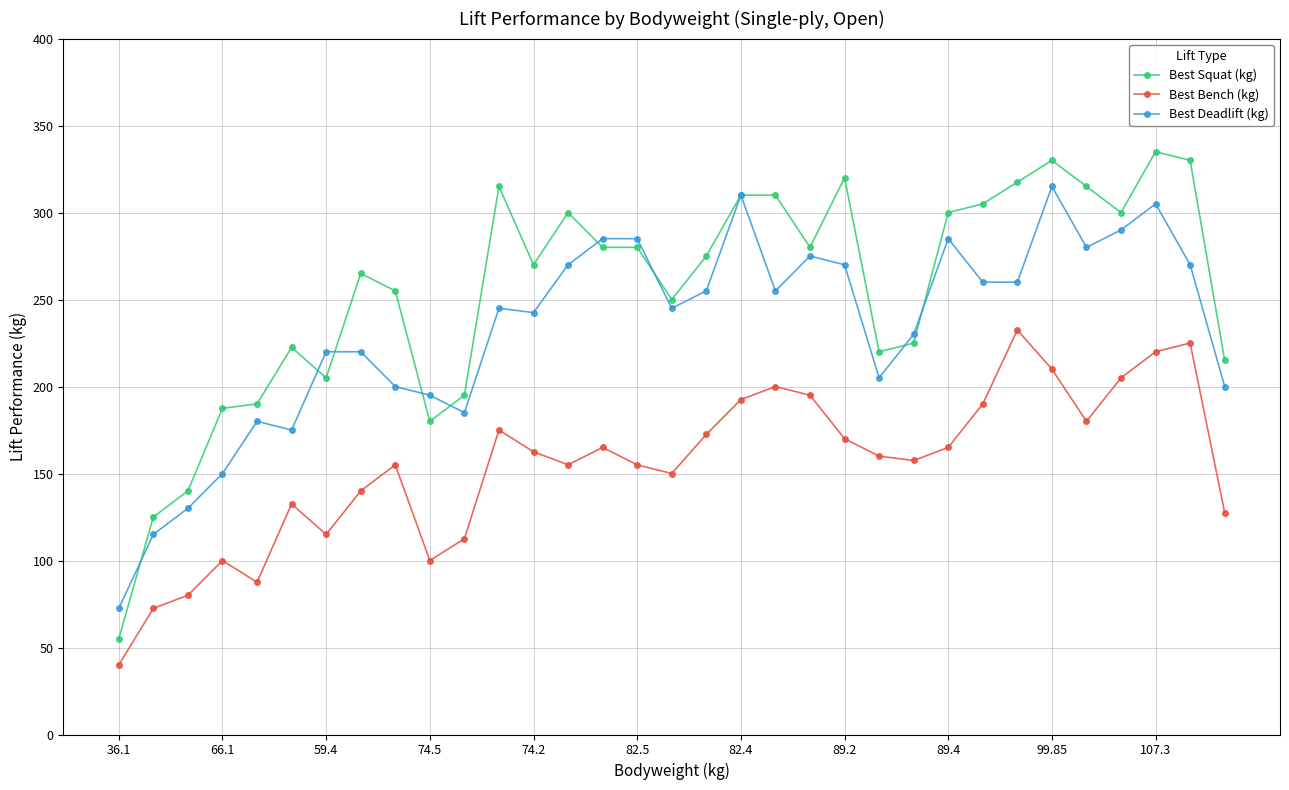

What is the value of the Best Bench (kg) point at the 14th from the left?

155.0